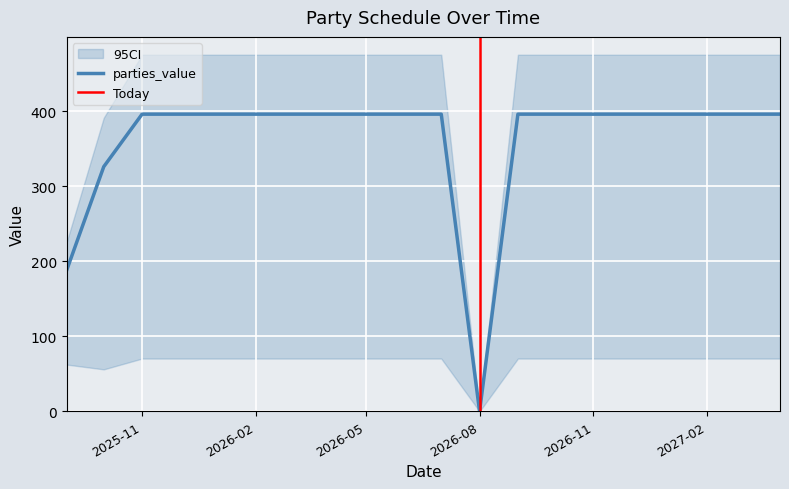

What is the label of the 14th point from the right?

2026-03-01